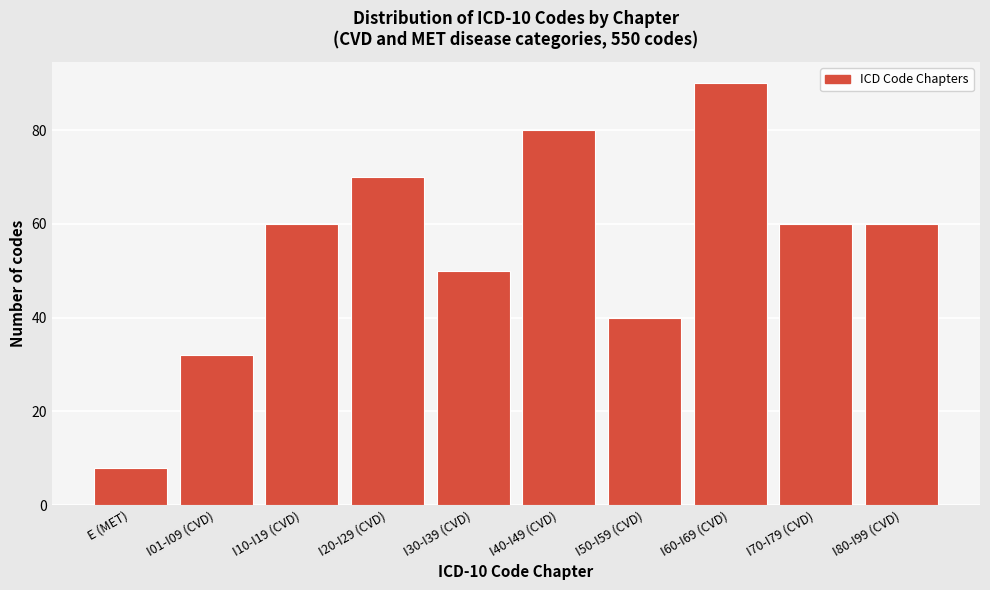

Reading right to left, extract all data points from this chart.

60	60	90	40	80	50	70	60	32	8